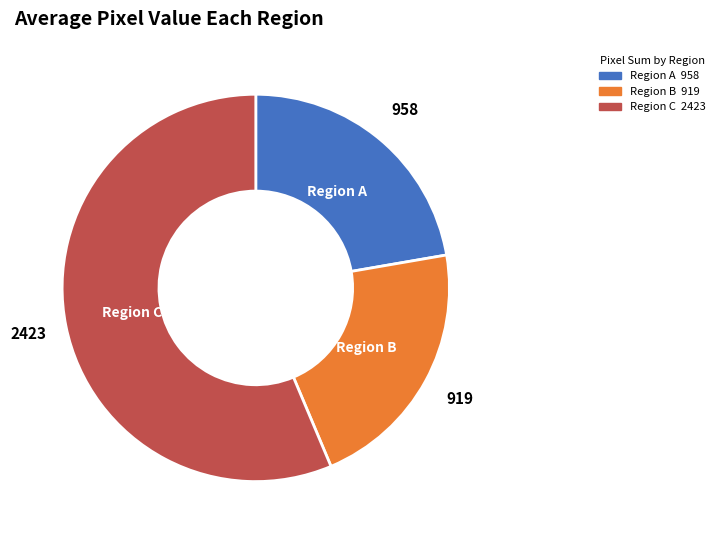

Is there any slice that represents more than half of the pie?

Yes